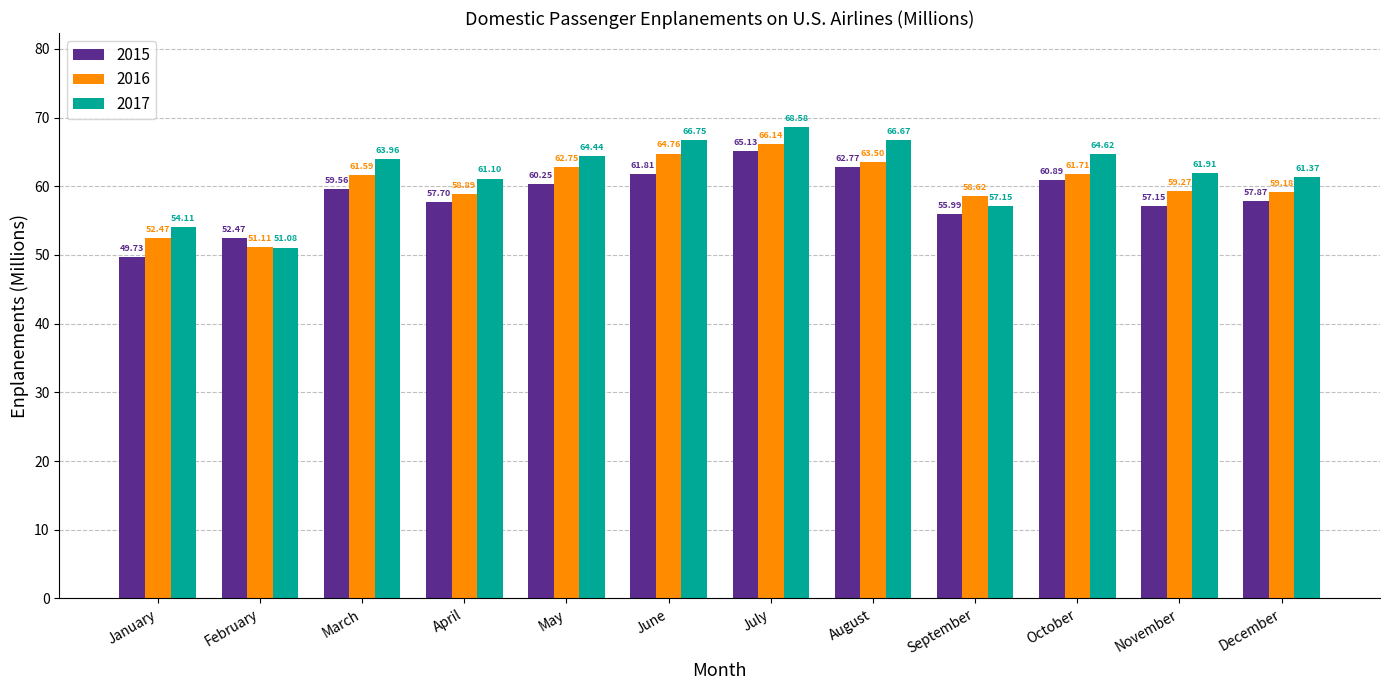

How many bars are there in each group?

3